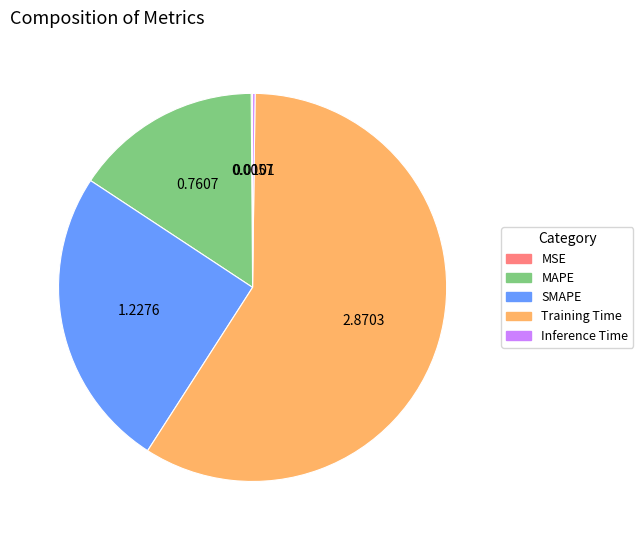

What is the largest slice in the pie chart?

Training Time